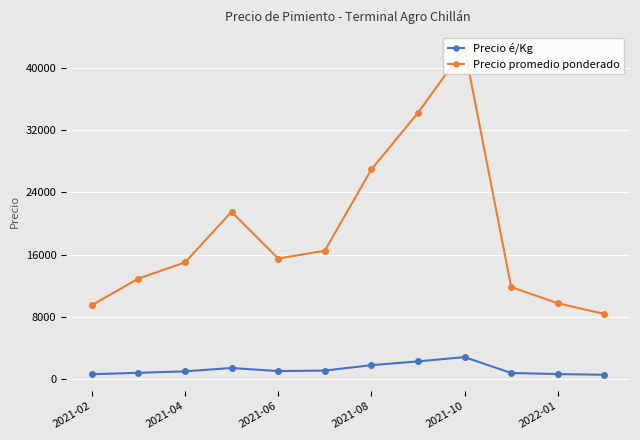

What is the value of the Precio promedio ponderado point at the 5th from the left?

15500.0